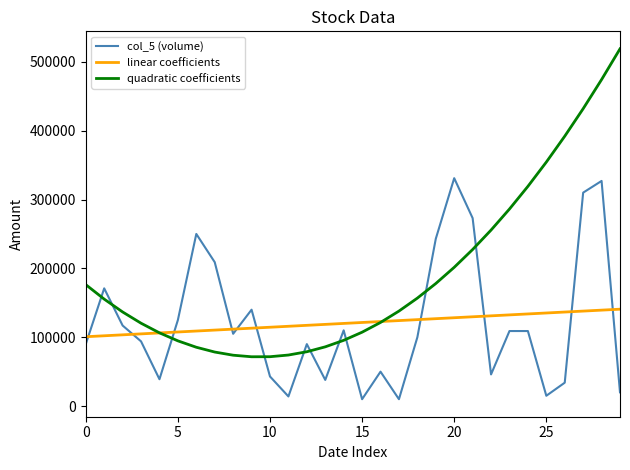

Which series has the largest range (max minus min)?

quadratic coefficients